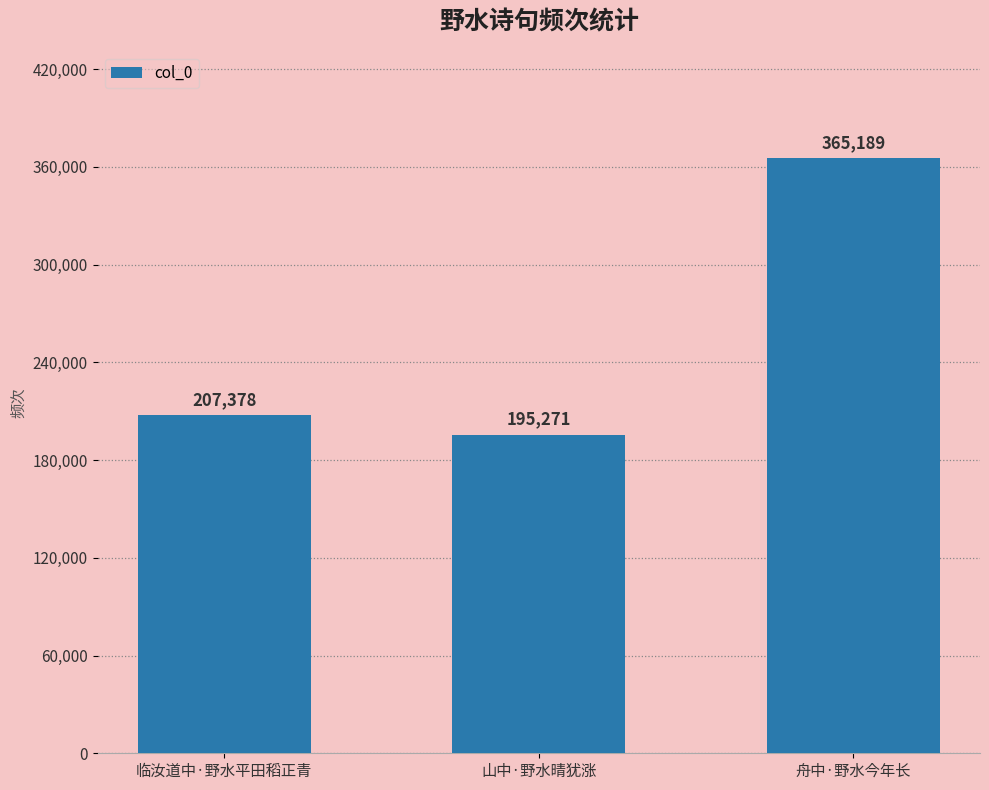

What is the minimum value shown in the chart?

195271